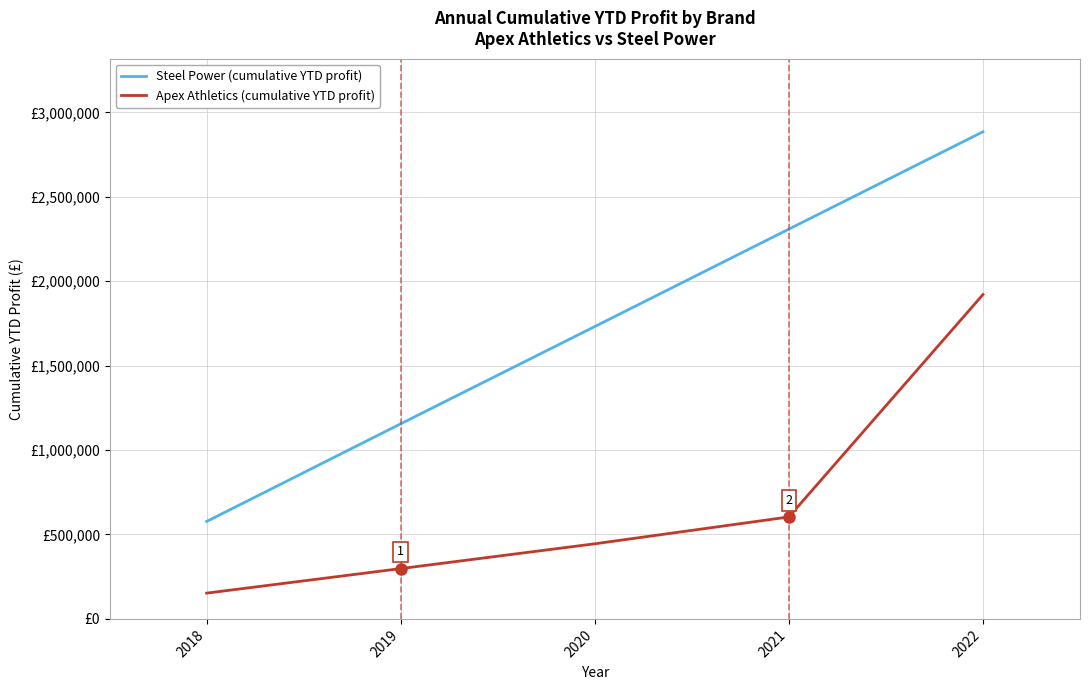

List the series in order of their peak value, highest first.

Steel Power (cumulative YTD profit), Apex Athletics (cumulative YTD profit)